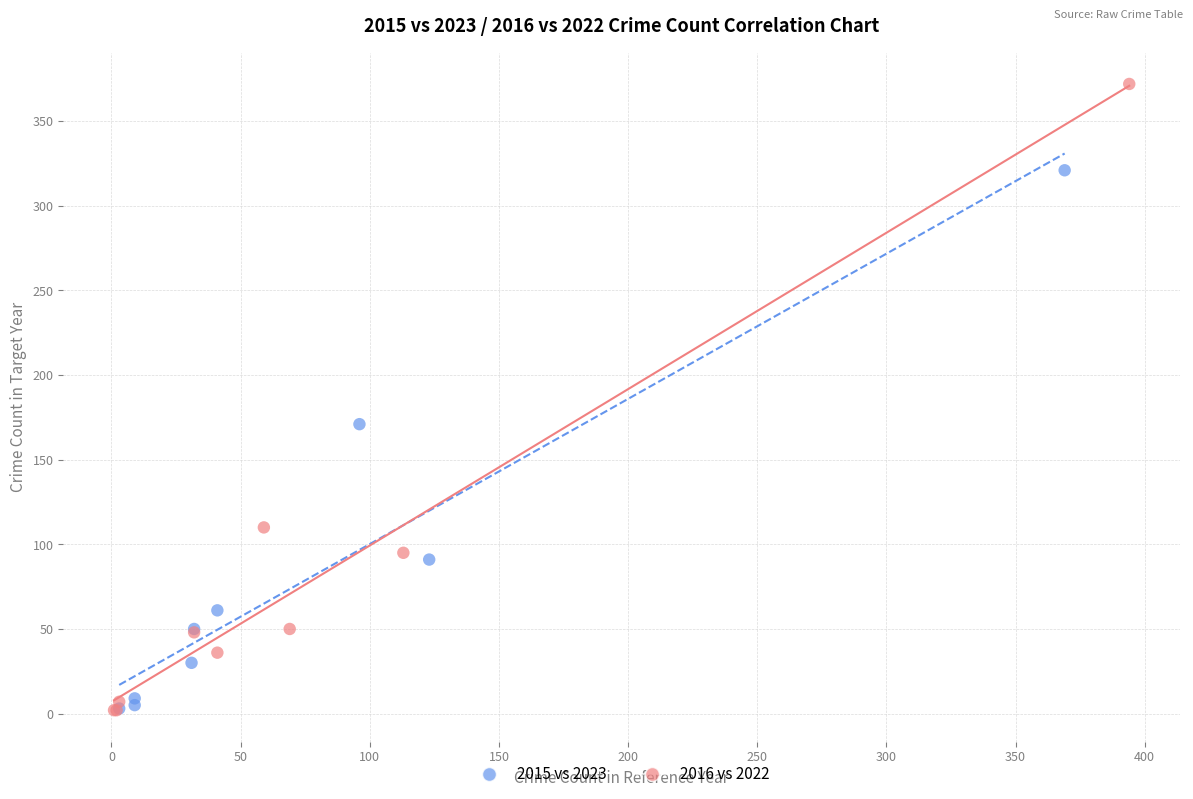

Which series has the widest spread of Y values?

2016 vs 2022